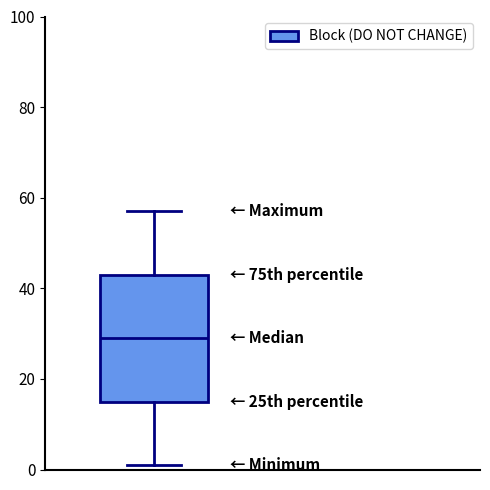

Transcribe this box plot: give where the median line is, the range the box spans, and where the two whiskers end, as read against the y-axis. The values are not printed on the chart, so give them approximately, as read against the axis.

median 30, box 16 to 44, whiskers 2 to 58